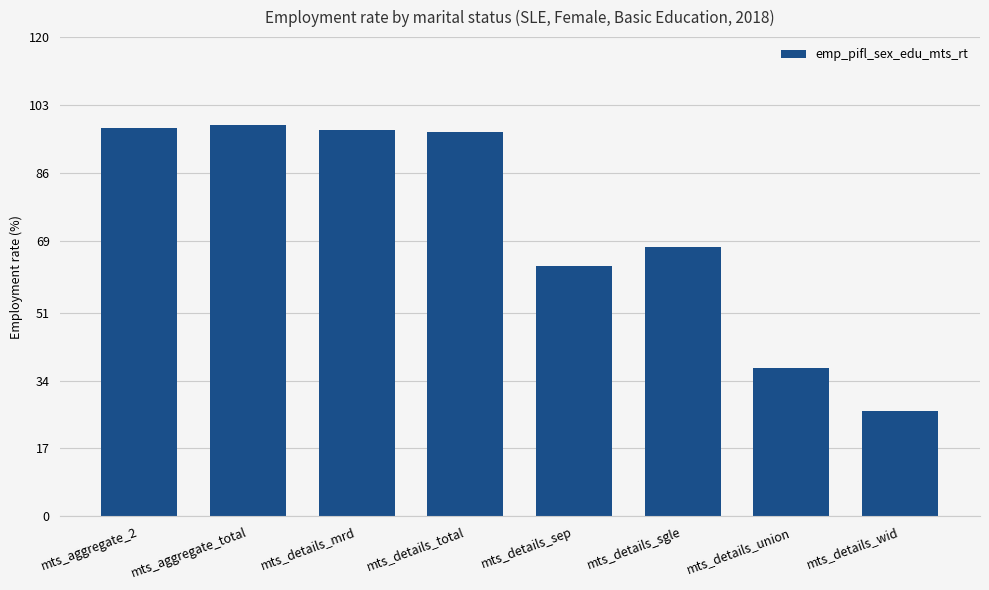

What value does the data have at mts_details_sgle?

67.3